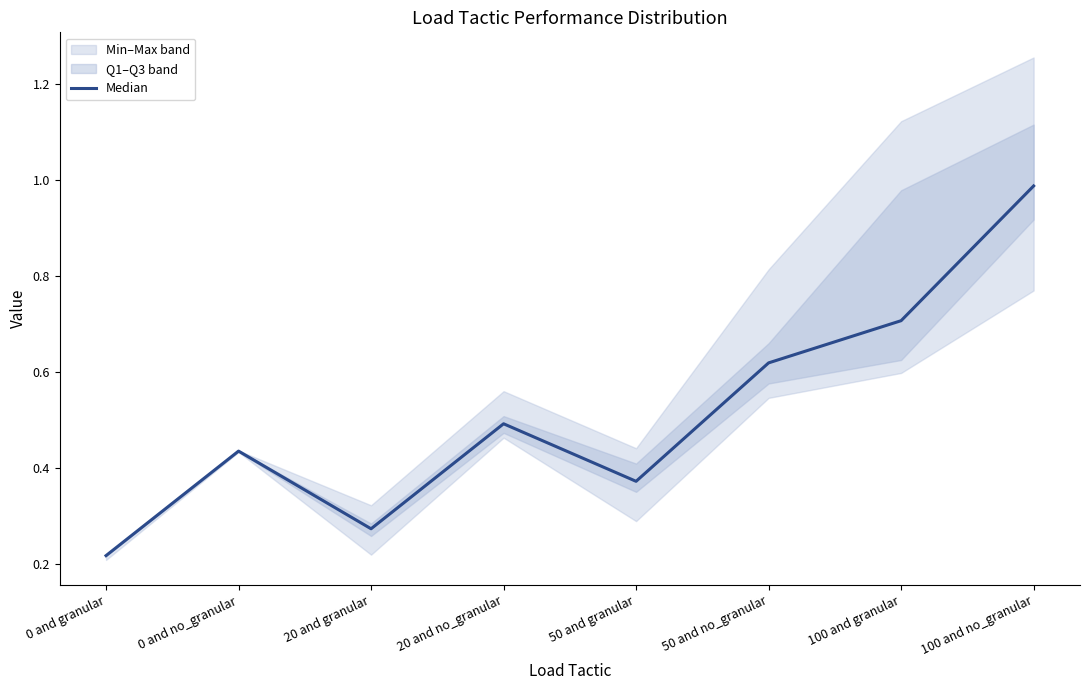

True or false: Median has a value of 0.3 at 100 and granular.

False